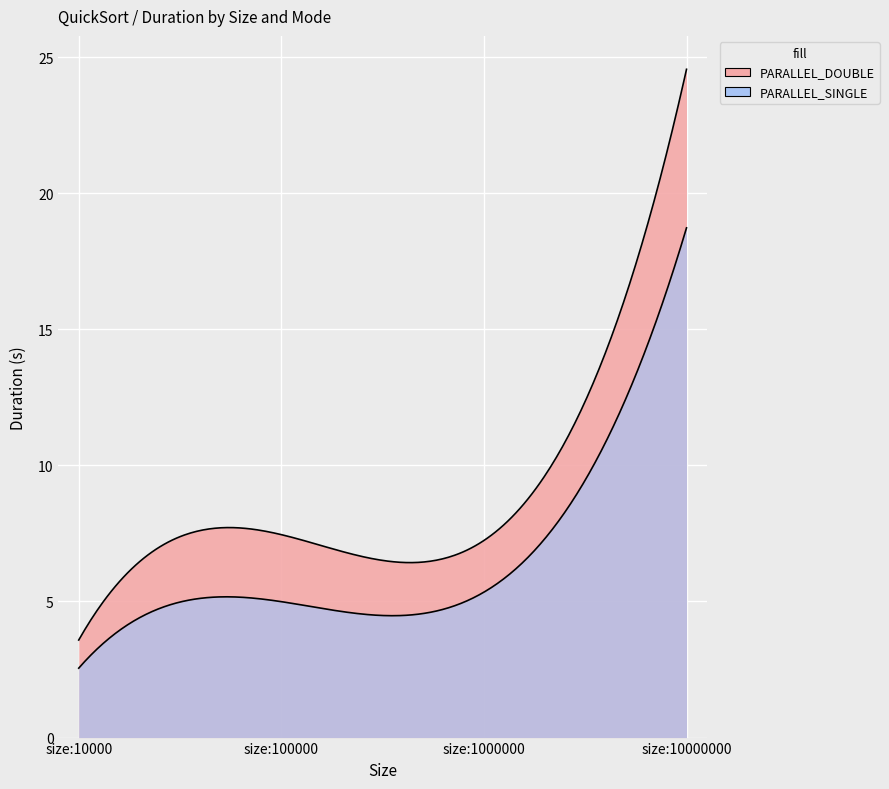

List the series in order of their peak value, highest first.

PARALLEL_DOUBLE, PARALLEL_SINGLE